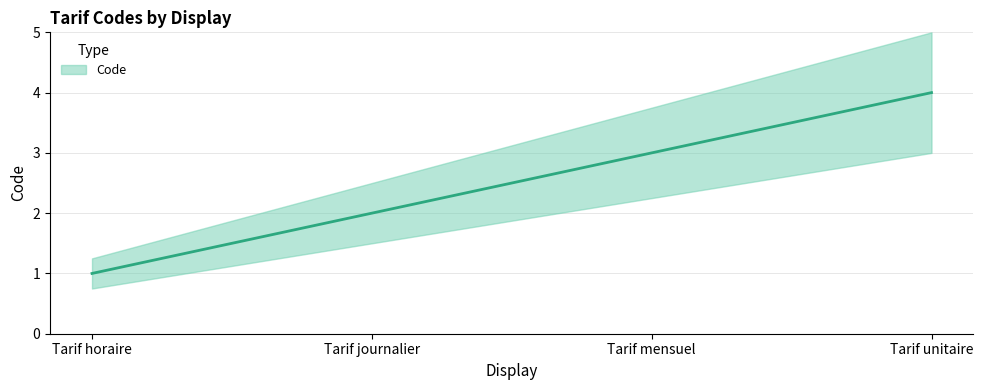

Does the chart display data point markers on the line(s)?

No